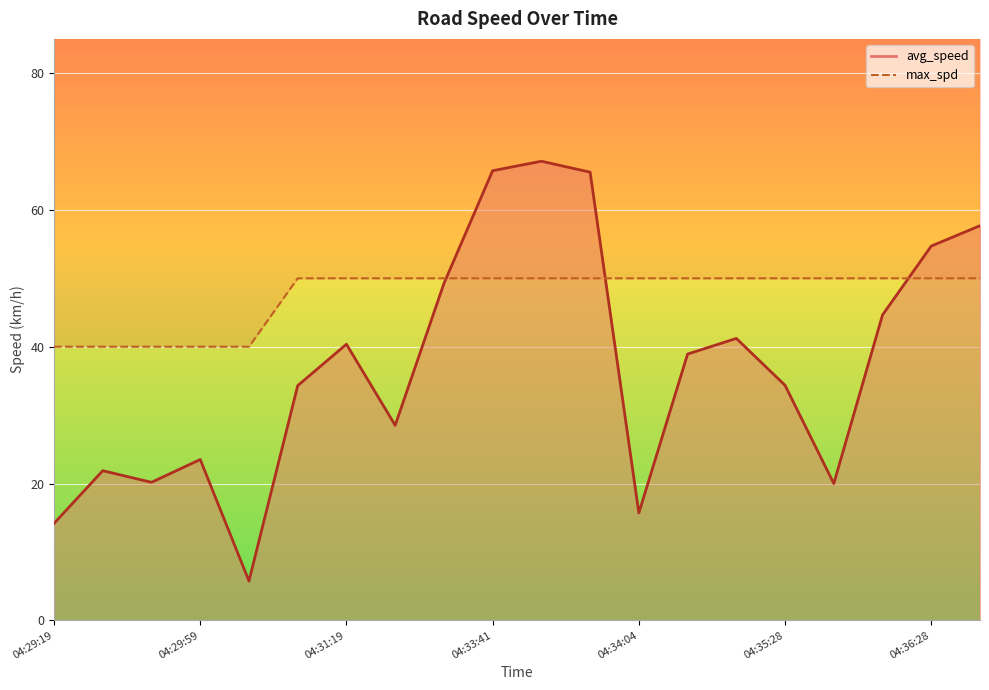

What is the value of the max_spd point at the 17th from the left?

50.0